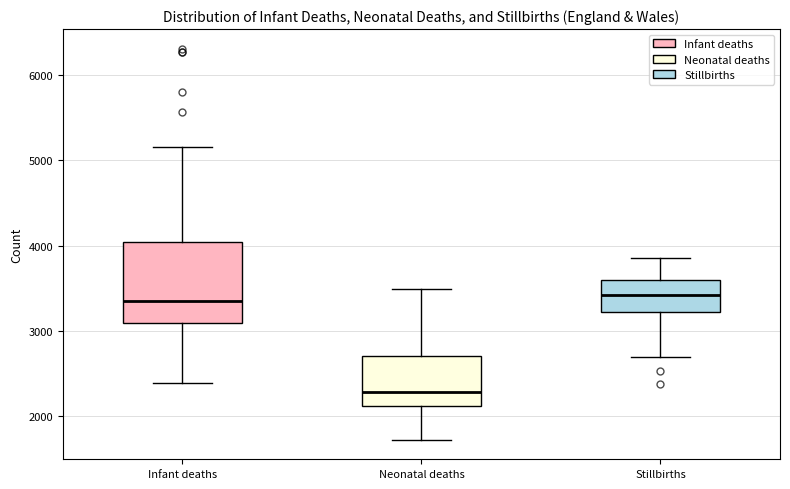

Reading left to right, read every box against the y-axis: the position of its median line, the range the box covers, and the ends of its whiskers. The values are not printed on the chart, so give them approximately, as read against the axis.

Infant deaths: median 3300, box 3100 to 4000, whiskers 2400 to 5200
Neonatal deaths: median 2300, box 2100 to 2700, whiskers 1700 to 3500
Stillbirths: median 3400, box 3200 to 3600, whiskers 2700 to 3900